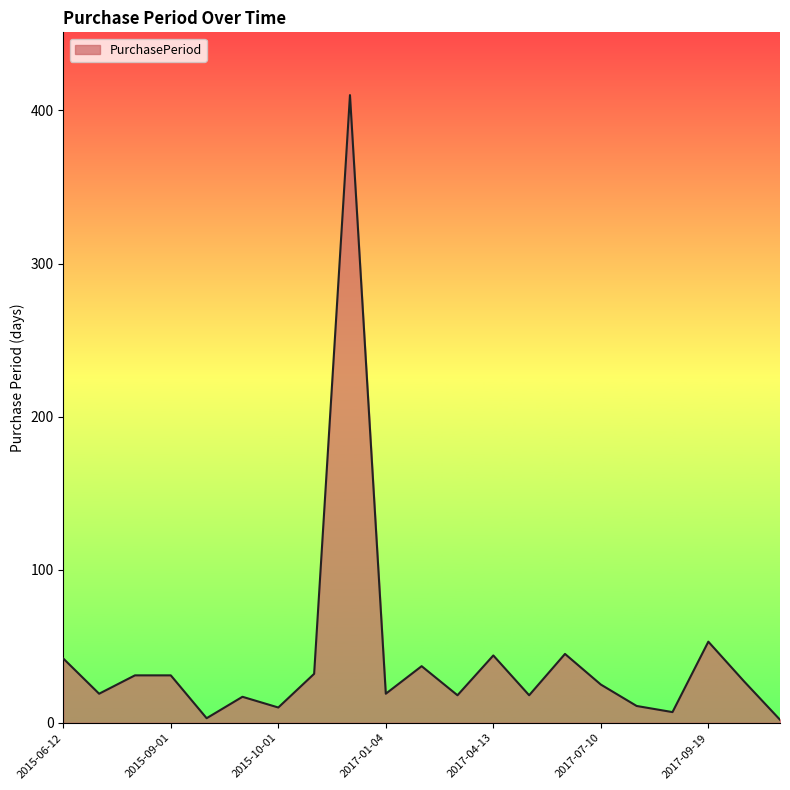

How many distinct data groups are displayed?

1